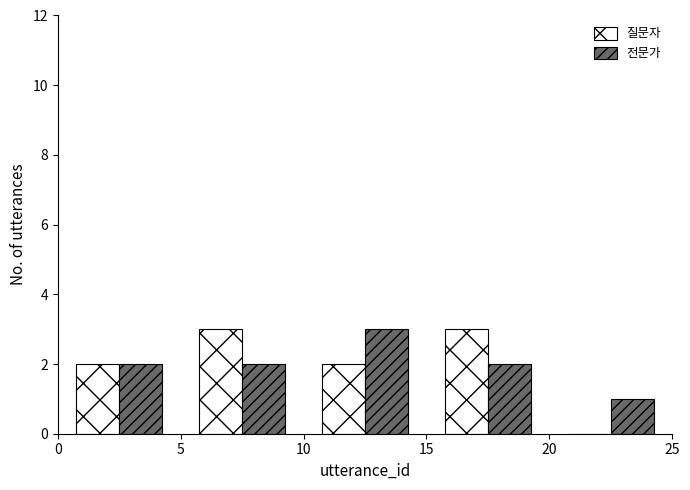

Reading left to right, list every range on the x-axis with the height of the bar of each series over it. The values are not printed on the chart, so give them approximately, as read against the axis.

0 to 5: 질문자=2	전문가=2
5 to 10: 질문자=3	전문가=2
10 to 15: 질문자=2	전문가=3
15 to 20: 질문자=3	전문가=2
20 to 25: 질문자=0	전문가=1